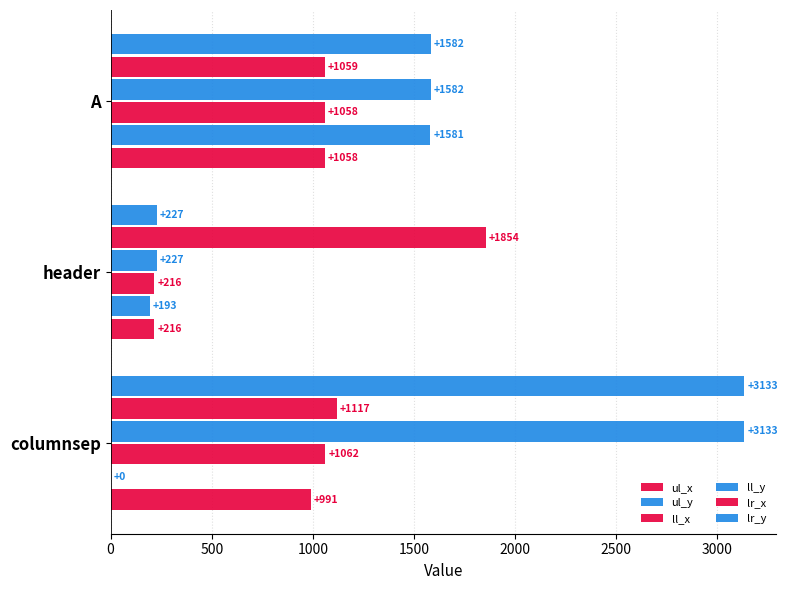

What is the maximum value shown in the chart?

3133